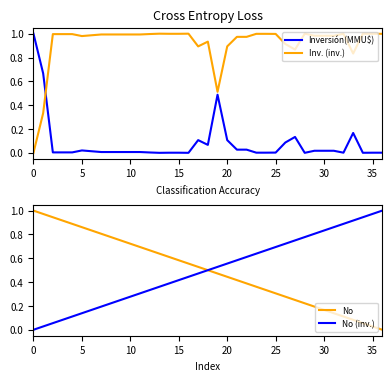

Is the value of Inversión(MMU$) at 34 greater than the value of Inv. (inv.) at 18?

No